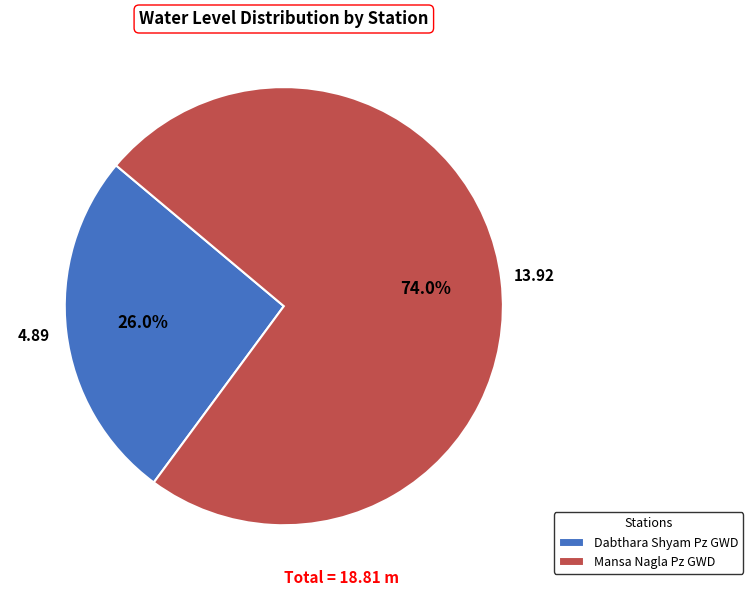

Which category has the smallest portion of the pie?

Dabthara Shyam Pz GWD